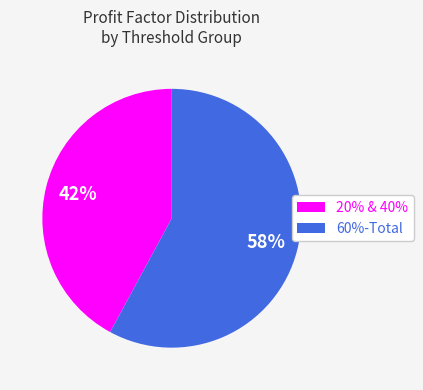

What is the ratio of the value at 60%-Total to the value at 20% & 40%?

1.4